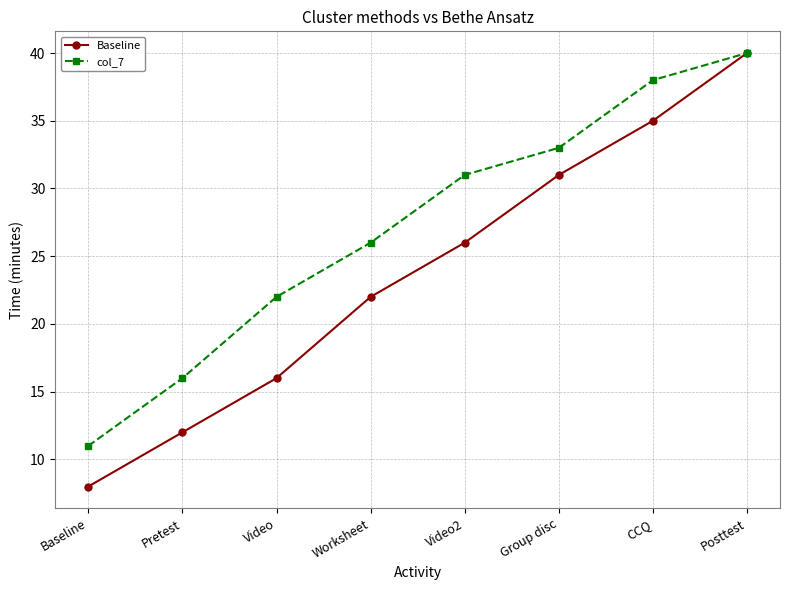

What is the difference between the highest and lowest values at Video2?

5